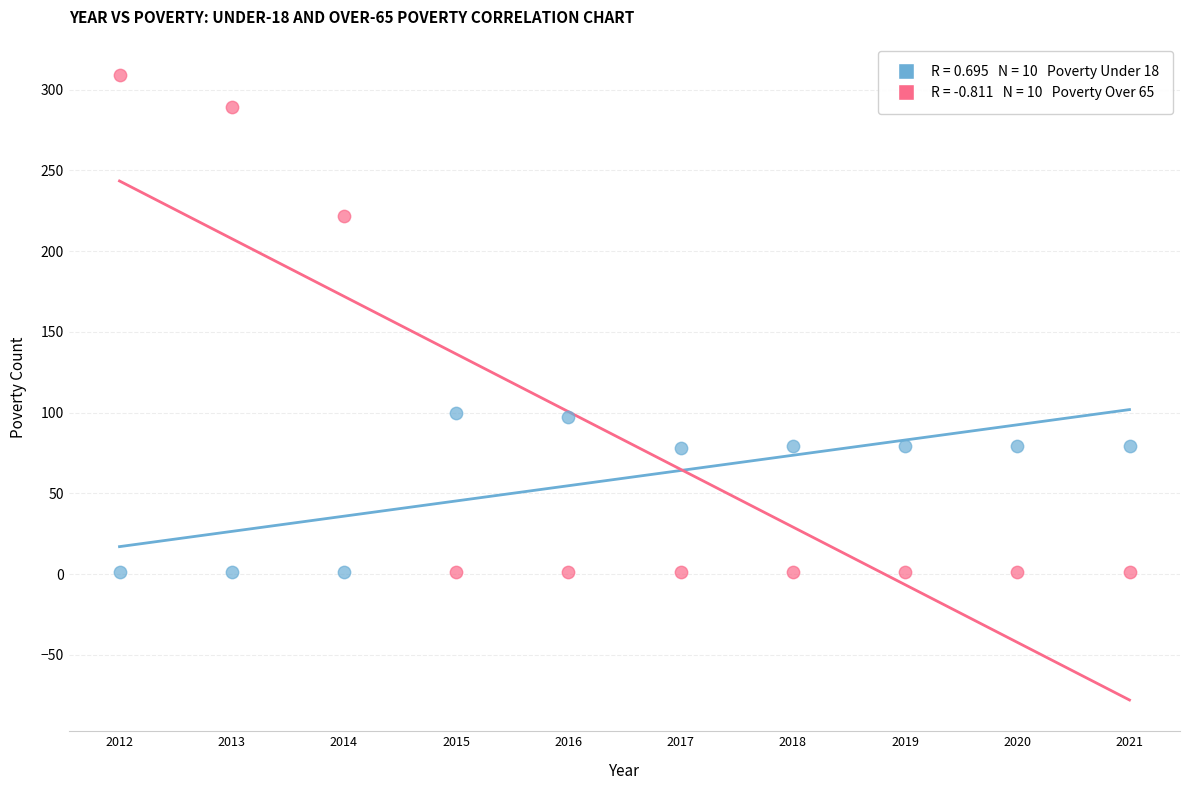

Across all data points, what is the range of Y values (max minus min)?

308